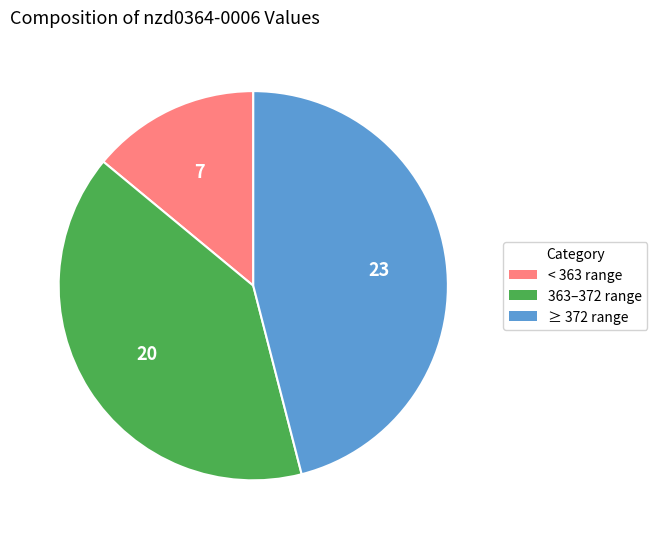

Is there any slice that represents more than half of the pie?

No